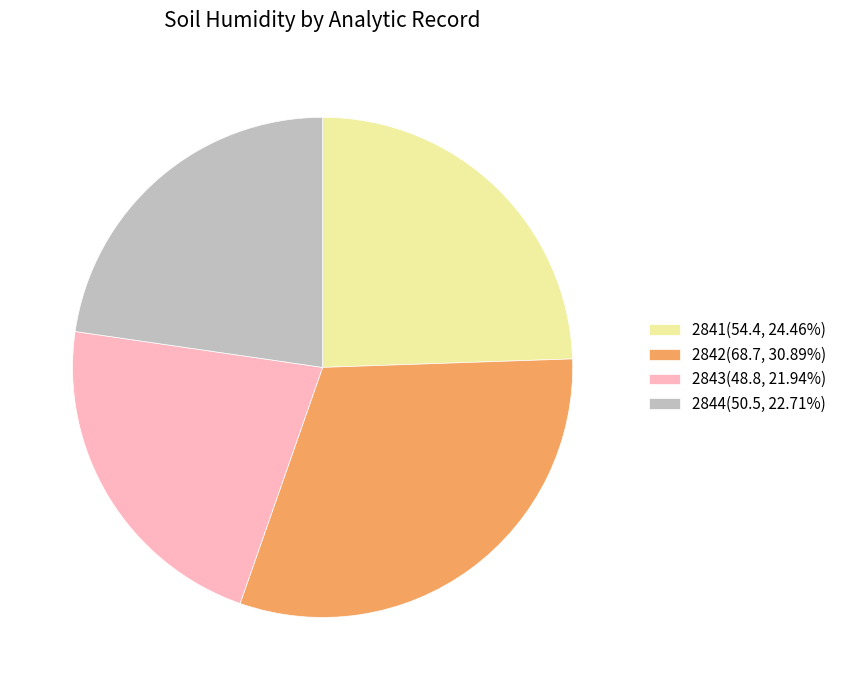

Which has a higher value, 2843 or 2842?

2842